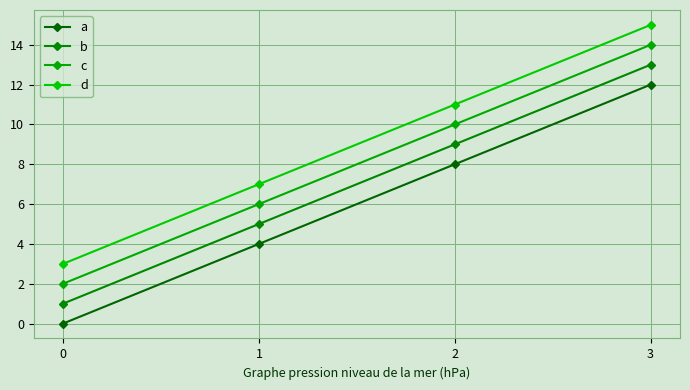

The value of c at 1 is 2. True or false?

False